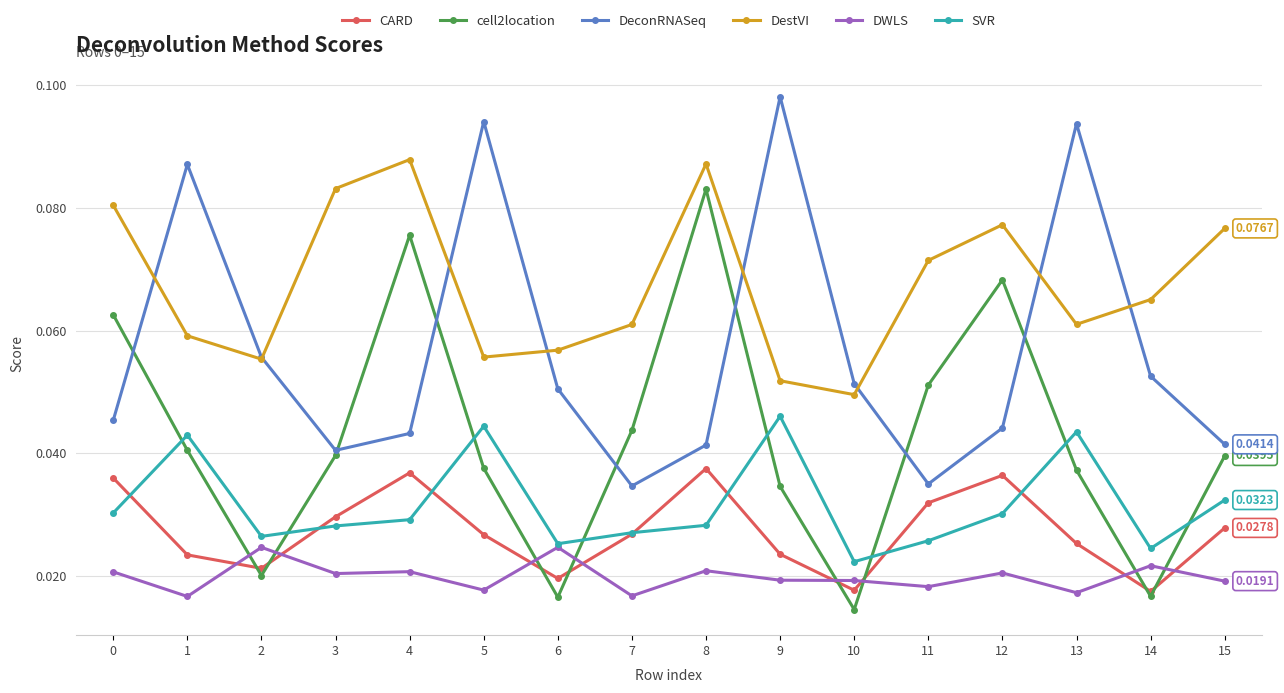

Which series has the largest range (max minus min)?

cell2location